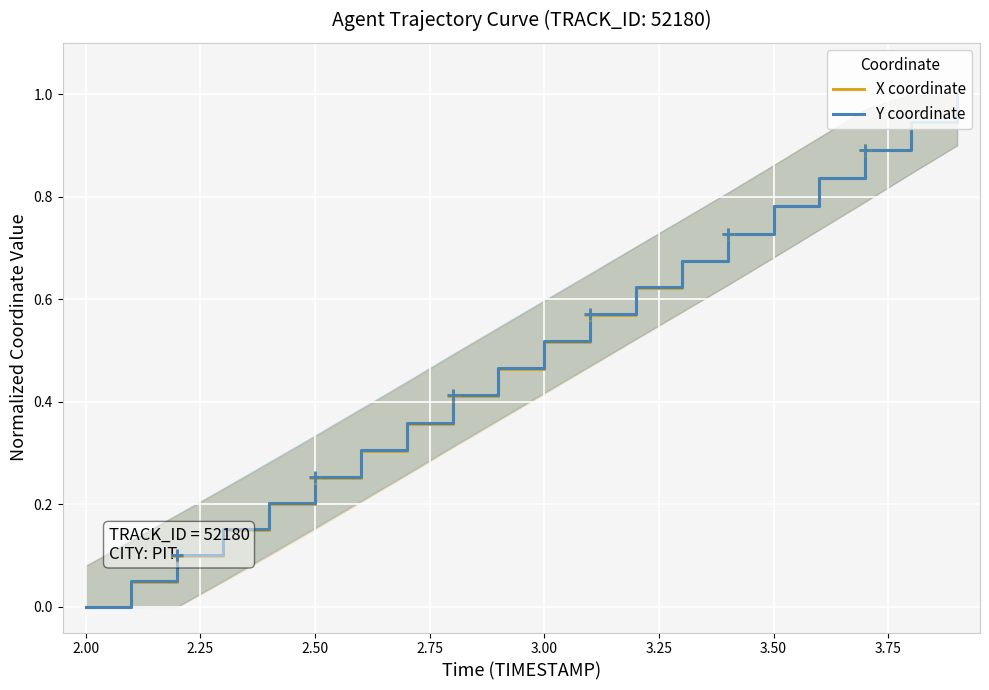

Which category has the lowest value in the X coordinate series?

2.00